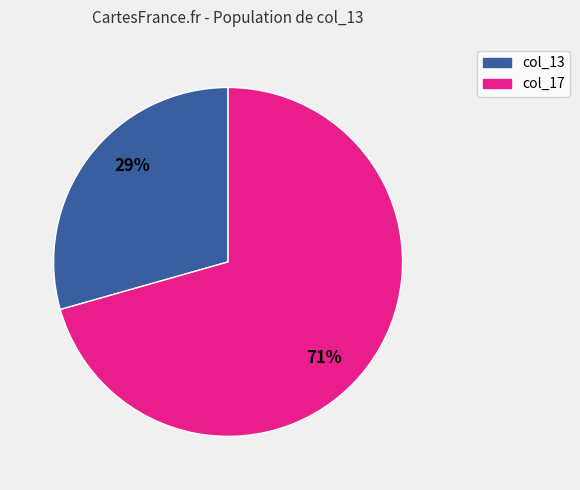

To the nearest percent, what is the average slice percentage?

50%